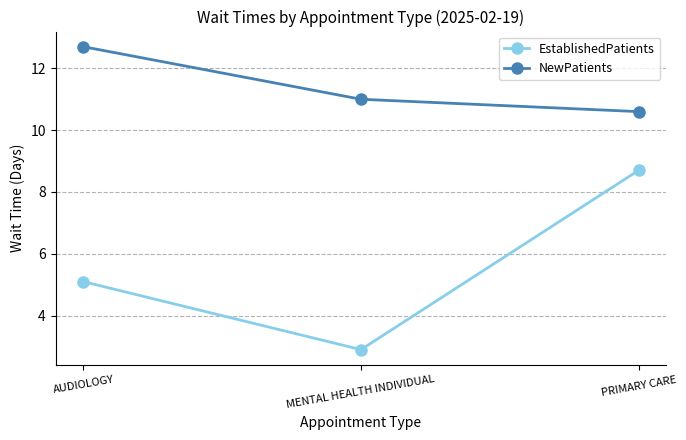

List the series in order of their overall mean, highest first.

NewPatients, EstablishedPatients